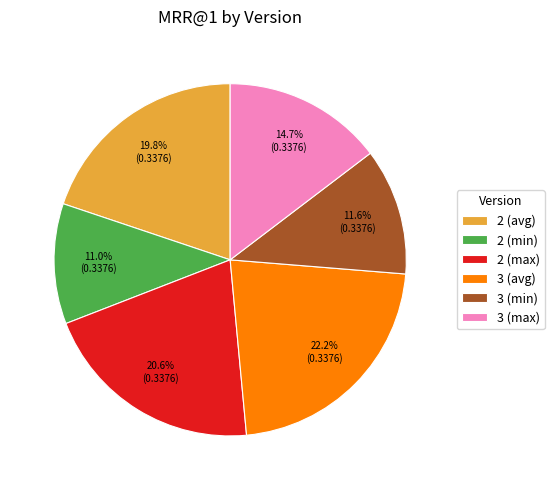

To the nearest percent, what portion does 3 (avg) represent?

22%